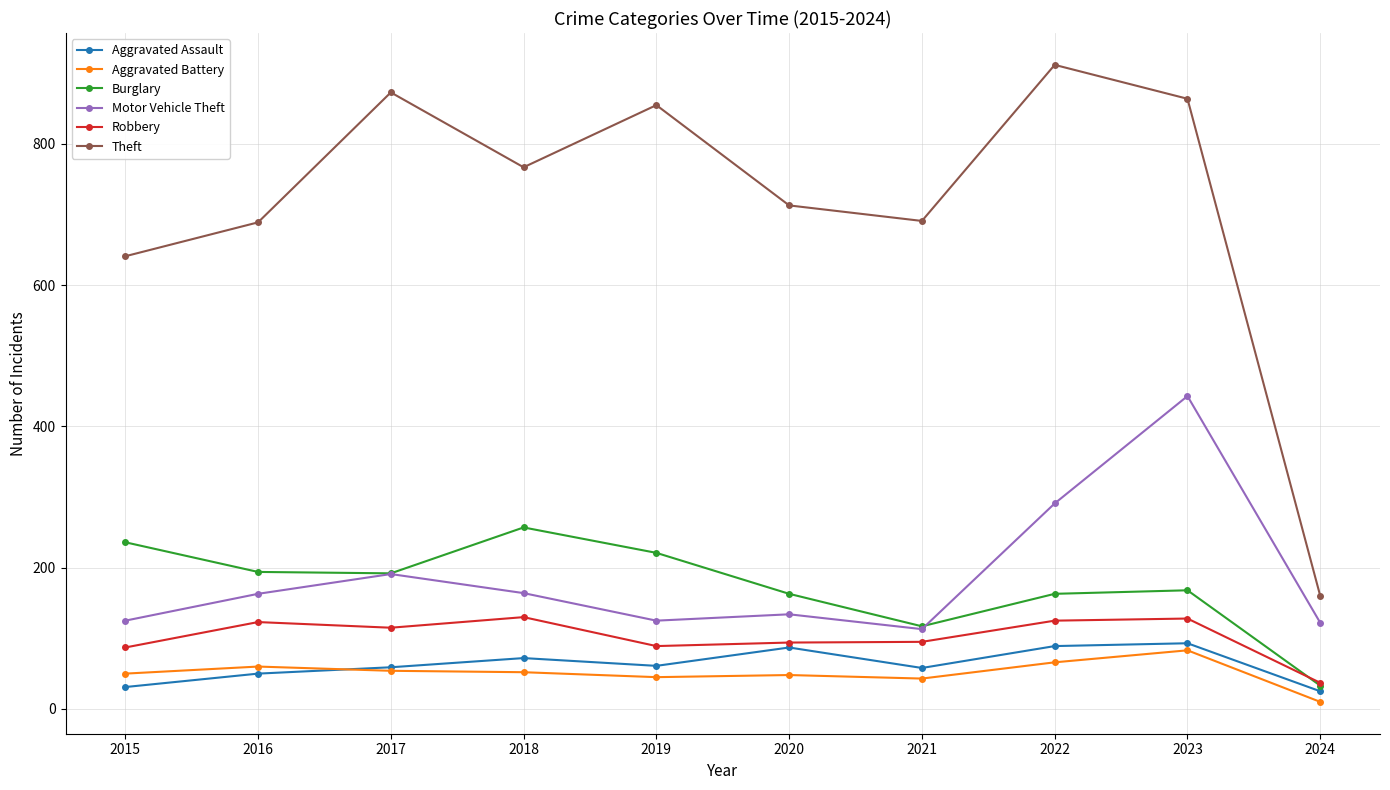

What is the difference between the second highest and second lowest values in the Motor Vehicle Theft series?

169